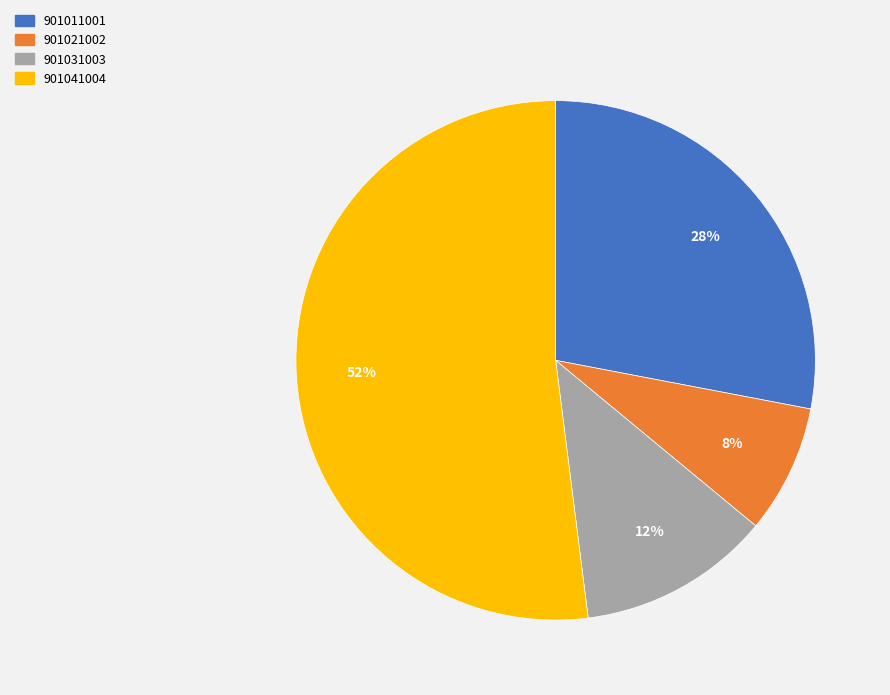

To the nearest percent, what is the combined percentage of 901011001 and 901031003?

40%